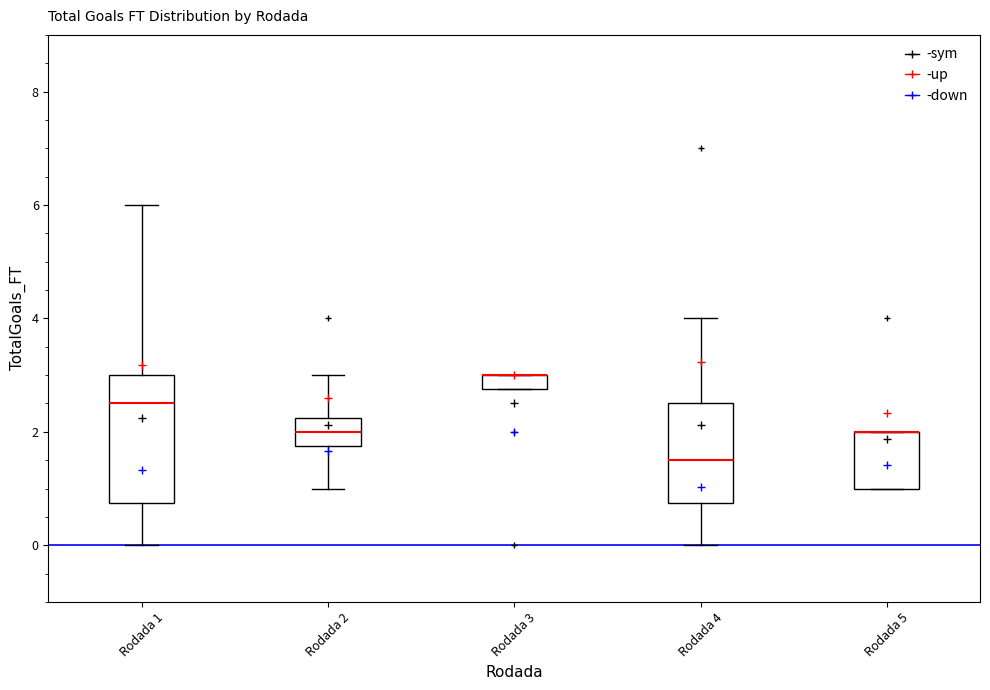

Where does the upper whisker of the box for Rodada 4 end on the y-axis? The values are not printed on the chart, so give them approximately, as read against the axis.

4.0